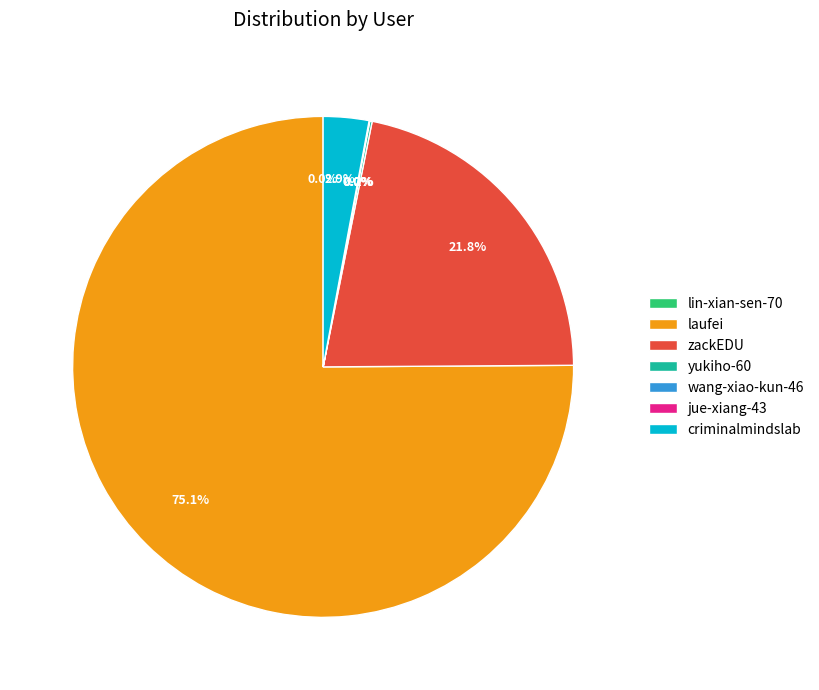

Does any single category account for the majority?

Yes